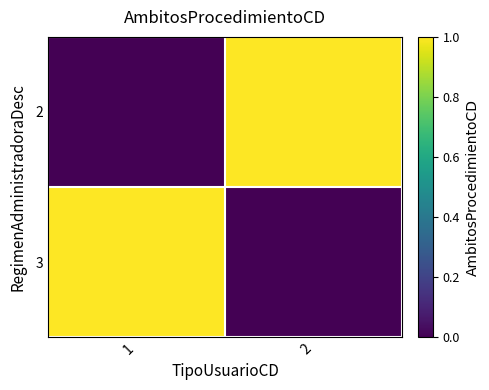

Between 2 and 1, which is larger?

2